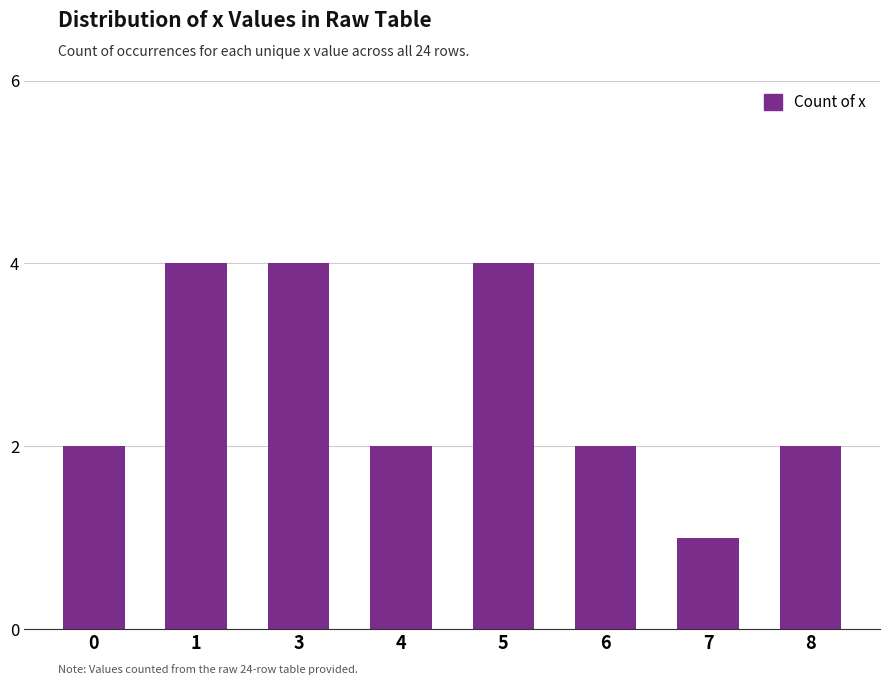

Reading left to right, transcribe all the data shown in this chart.

2	4	4	2	4	2	1	2